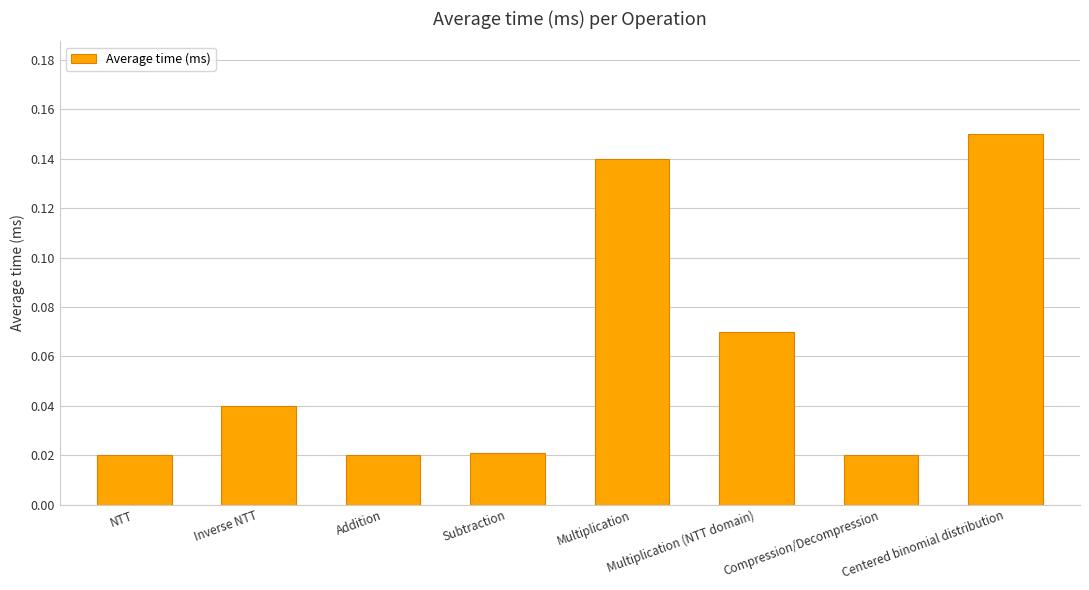

What is the sum of all values?

0.5